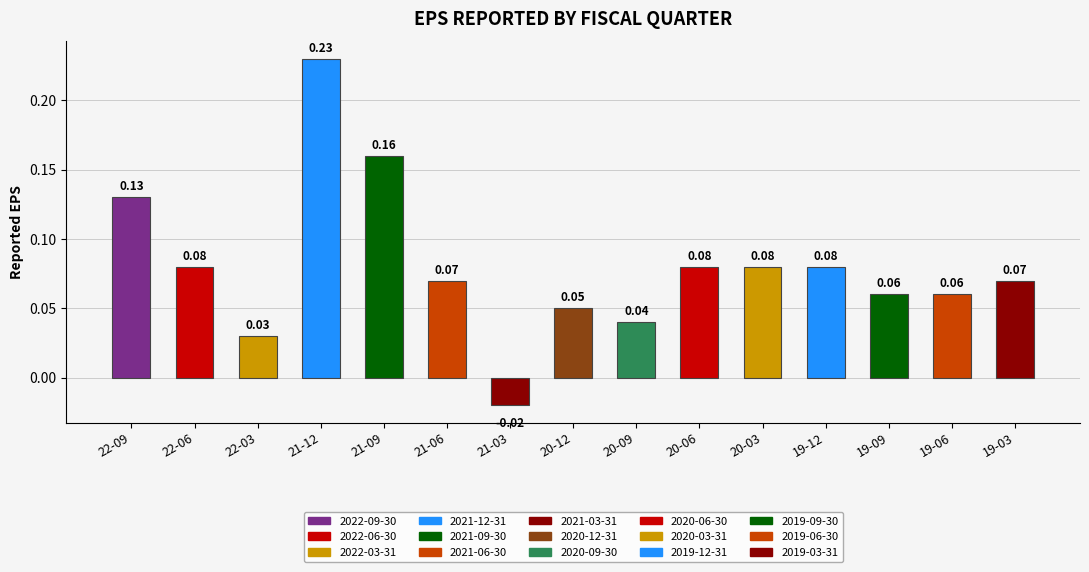

Reading left to right, list all the values displayed in this chart.

2022-09-30=0.1	2022-06-30=0.1	2022-03-31=0.0	2021-12-31=0.2	2021-09-30=0.2	2021-06-30=0.1	2021-03-31=-0.0	2020-12-31=0.1	2020-09-30=0.0	2020-06-30=0.1	2020-03-31=0.1	2019-12-31=0.1	2019-09-30=0.1	2019-06-30=0.1	2019-03-31=0.1